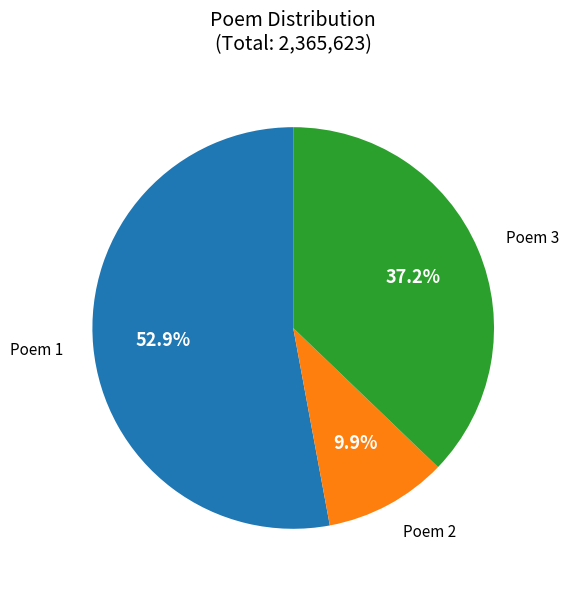

Is there a majority slice in this chart?

Yes